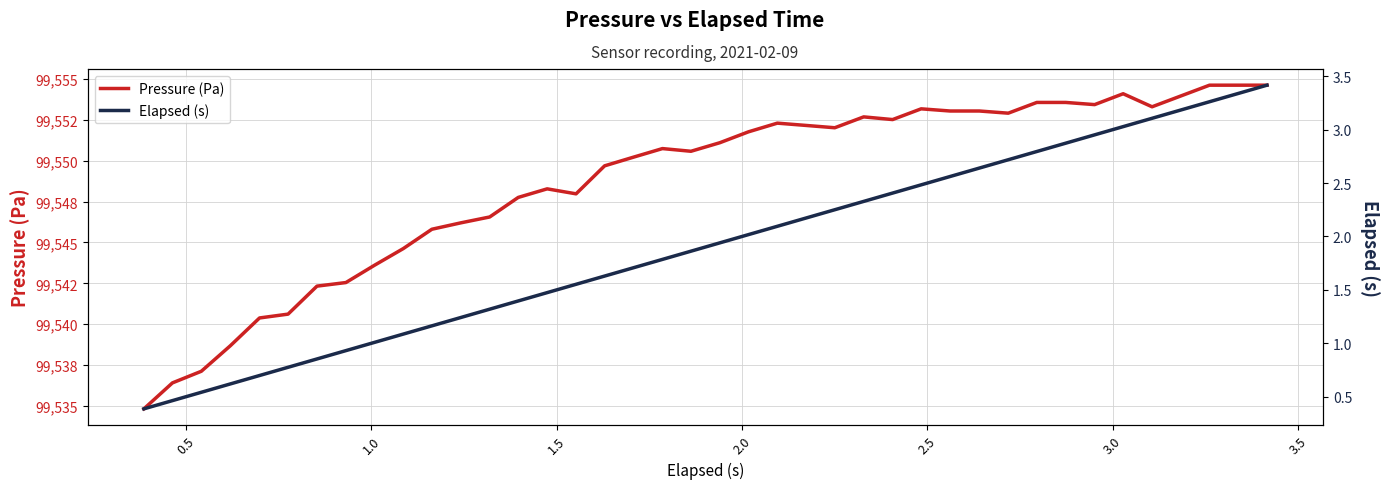

True or false: Pressure (Pa) and Elapsed (s) cross at least once.

False